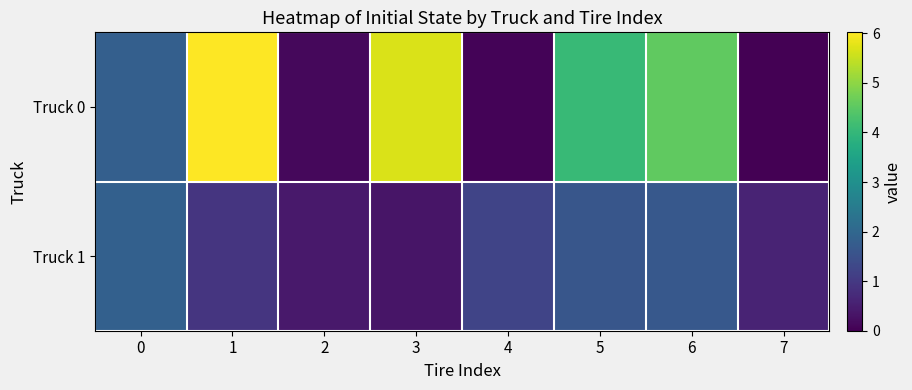

Which series changed the most between 5 and 6?

Truck 0